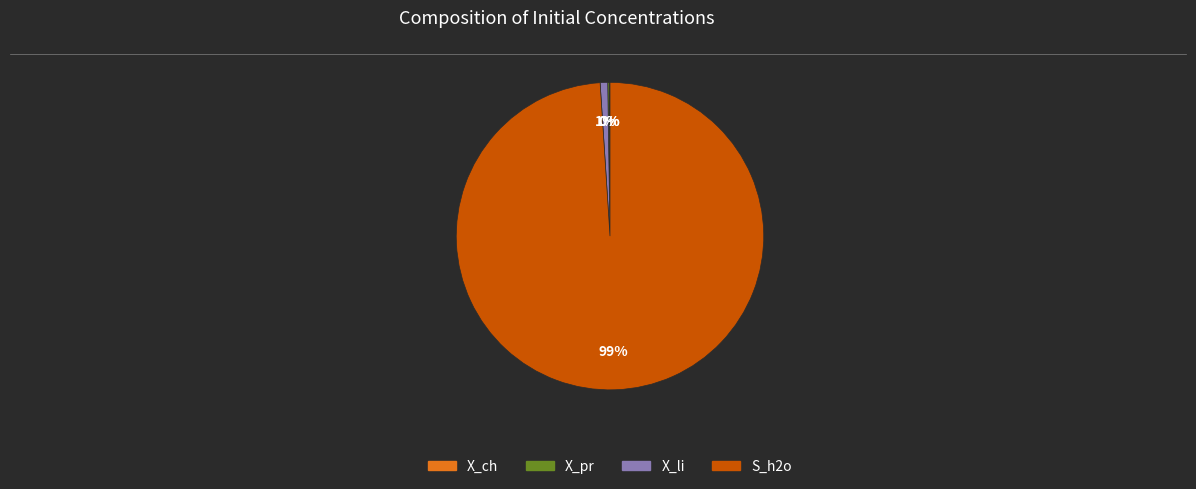

Is the sum of X_li and S_h2o greater than half?

Yes